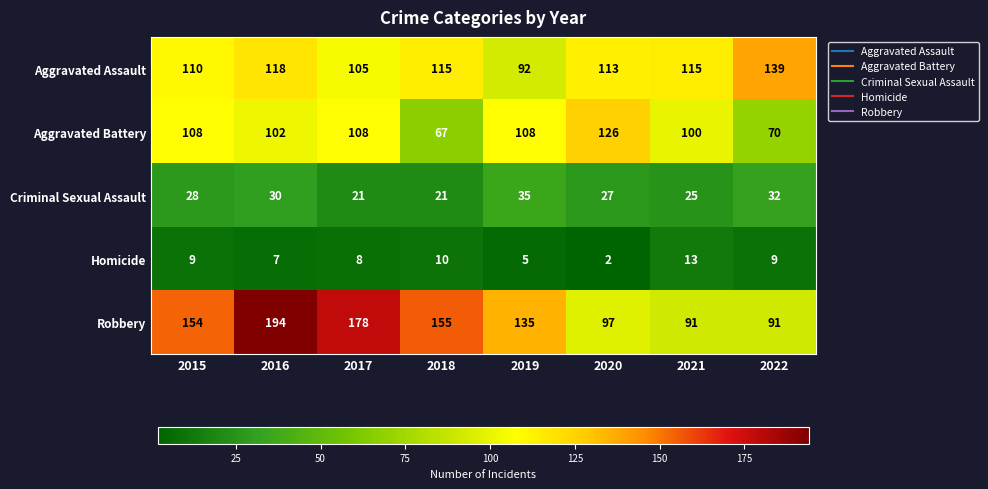

At which category is the sum across all series the highest?

2016